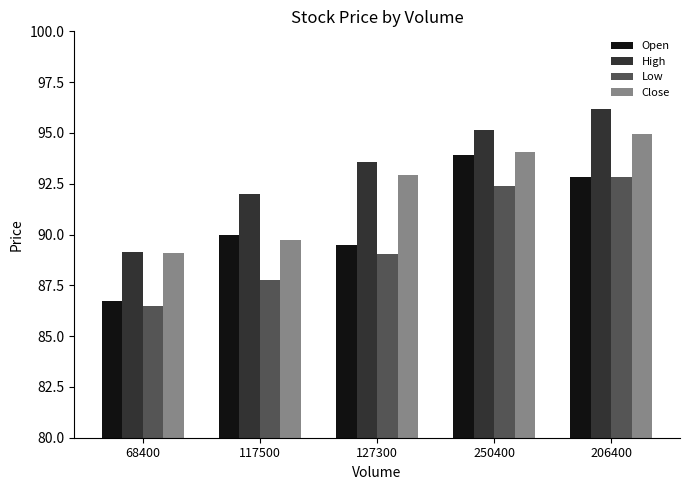

What is the value of the High bar at the 5th from the left?

96.2